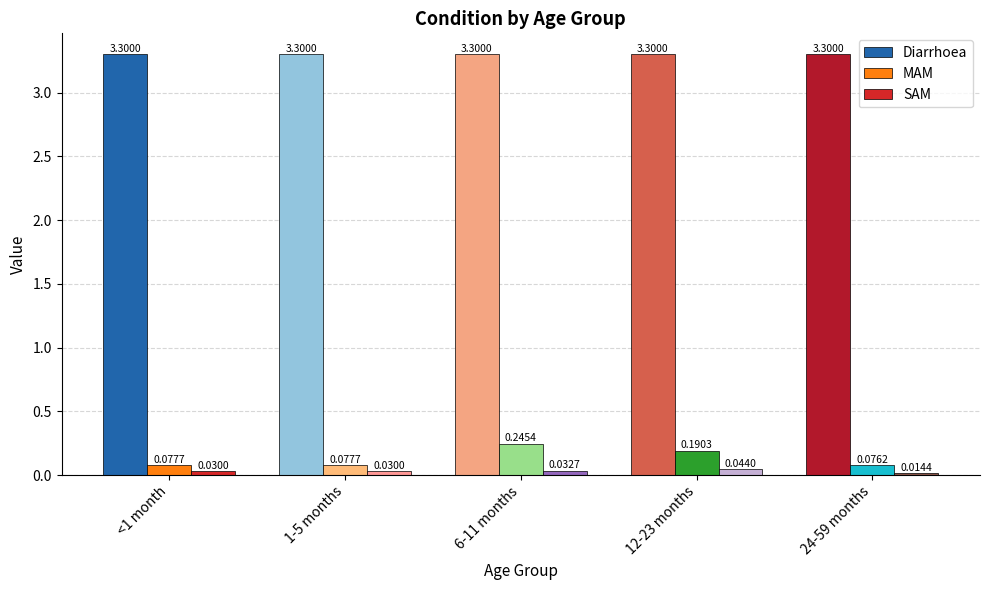

What is the sum of all MAM values?

0.7